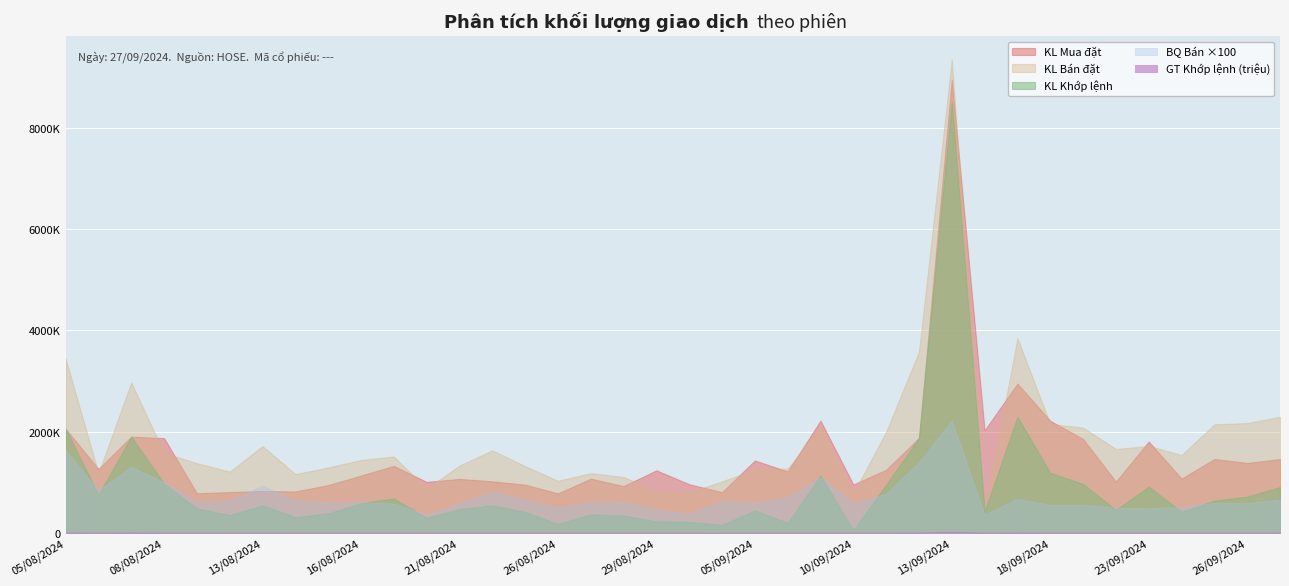

The value of Tổng KLGD at 28/08/2024 is 340466. True or false?

True